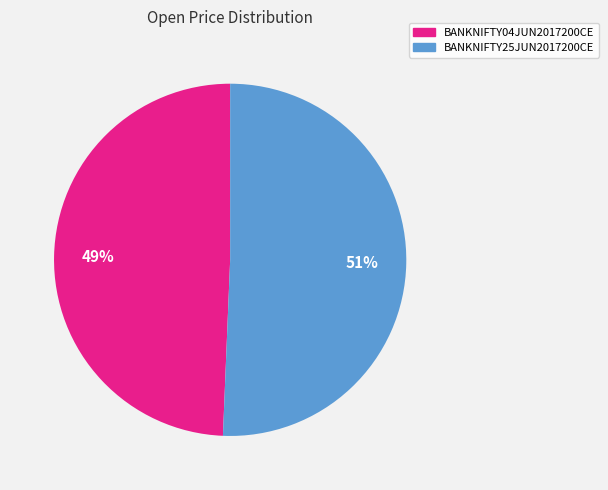

To the nearest percent, what is the average slice percentage?

50%